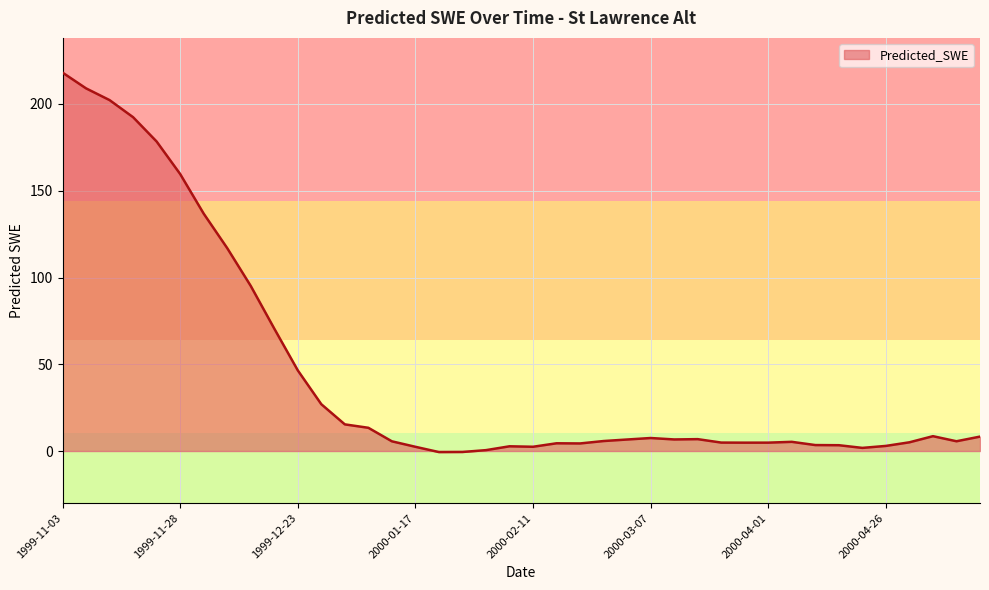

How many categories are shown in the chart?

40